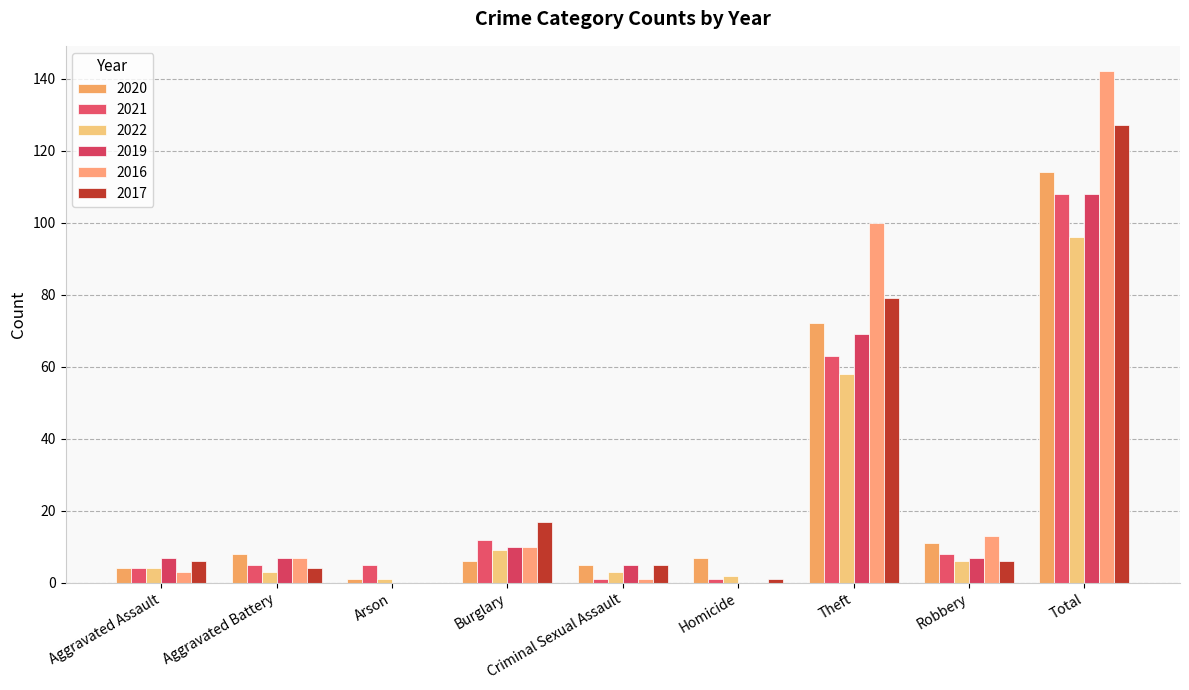

Which category has the highest value in the 2020 series?

Total